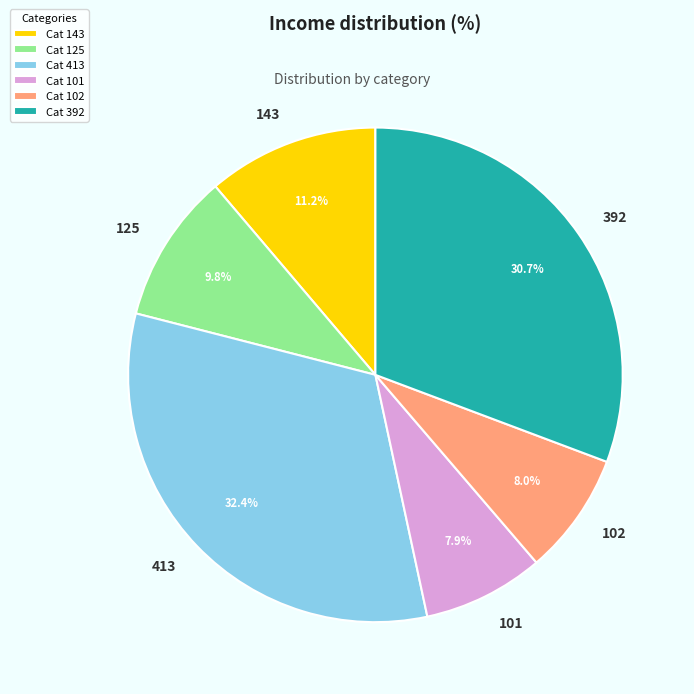

Count the number of slices in the pie.

6